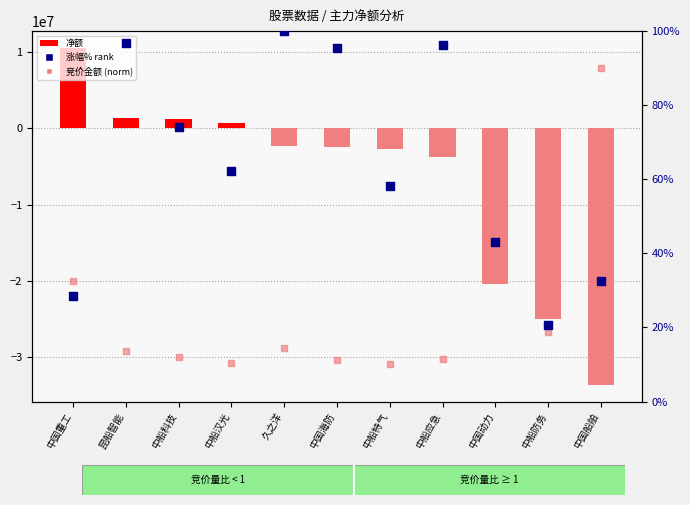

Is the value of 净额 at 中船防务 greater than the value of 竞价金额 (norm) at 中船应急?

No